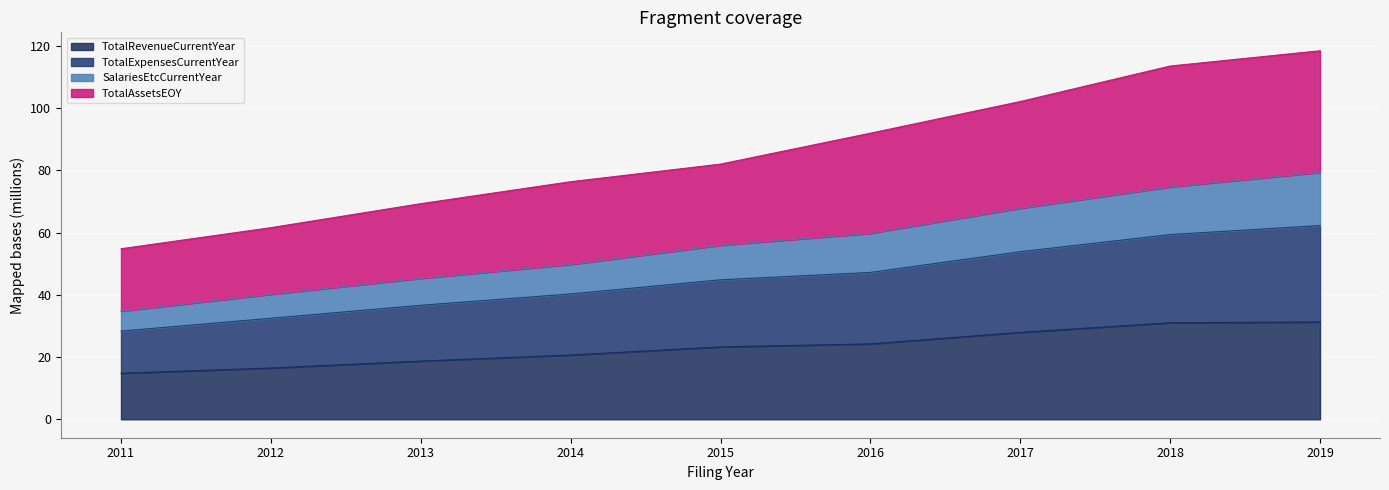

The value of TotalRevenueCurrentYear at 2012 is 16.5. True or false?

True